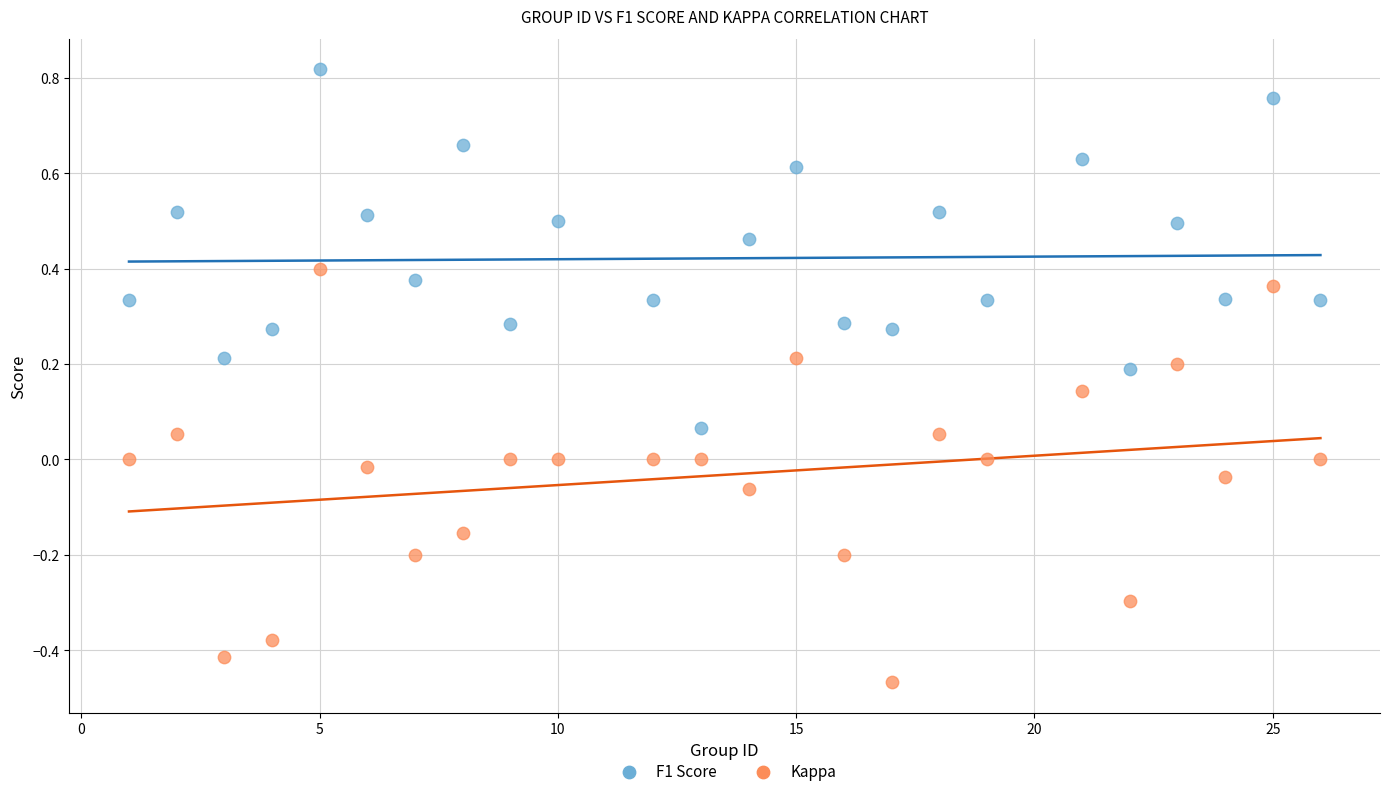

Which series reaches the maximum Y coordinate?

F1 Score